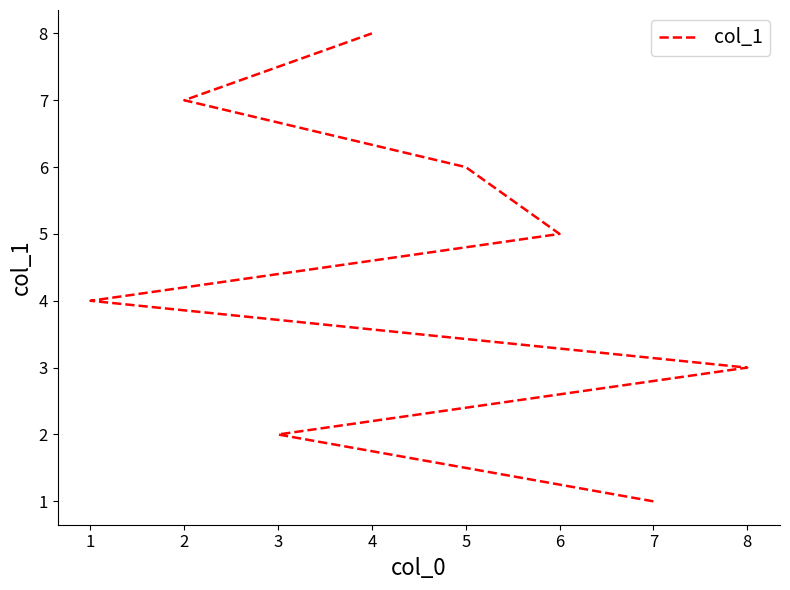

Is this an area chart (filled region under the line)?

No